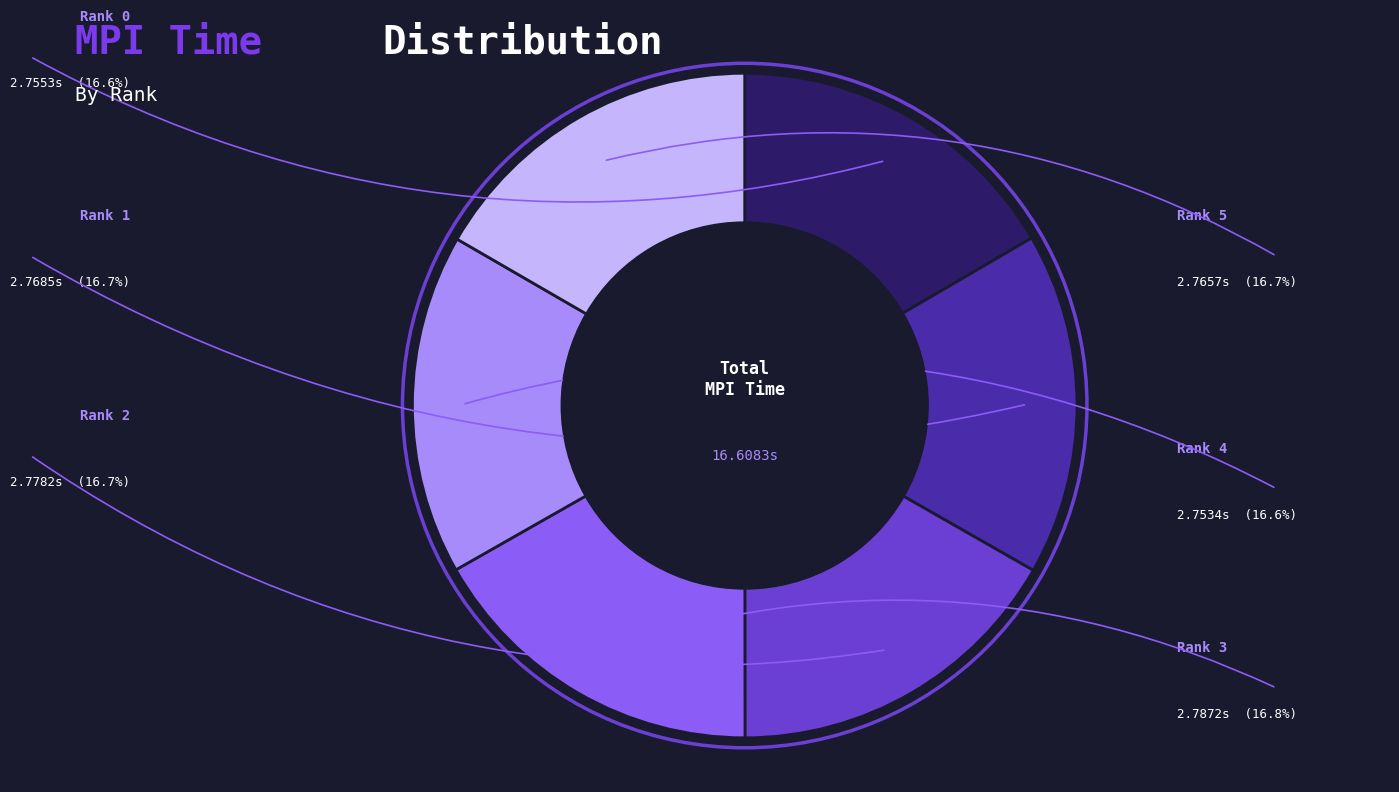

Which slice is the largest?

Rank 3